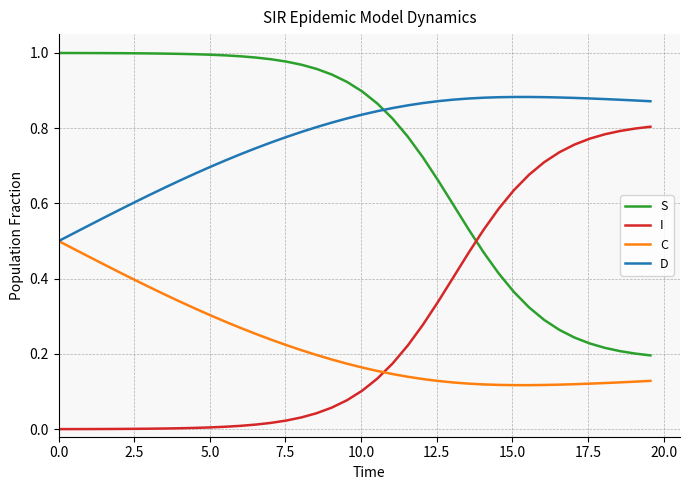

List the series in order of their peak value, lowest first.

C, I, D, S